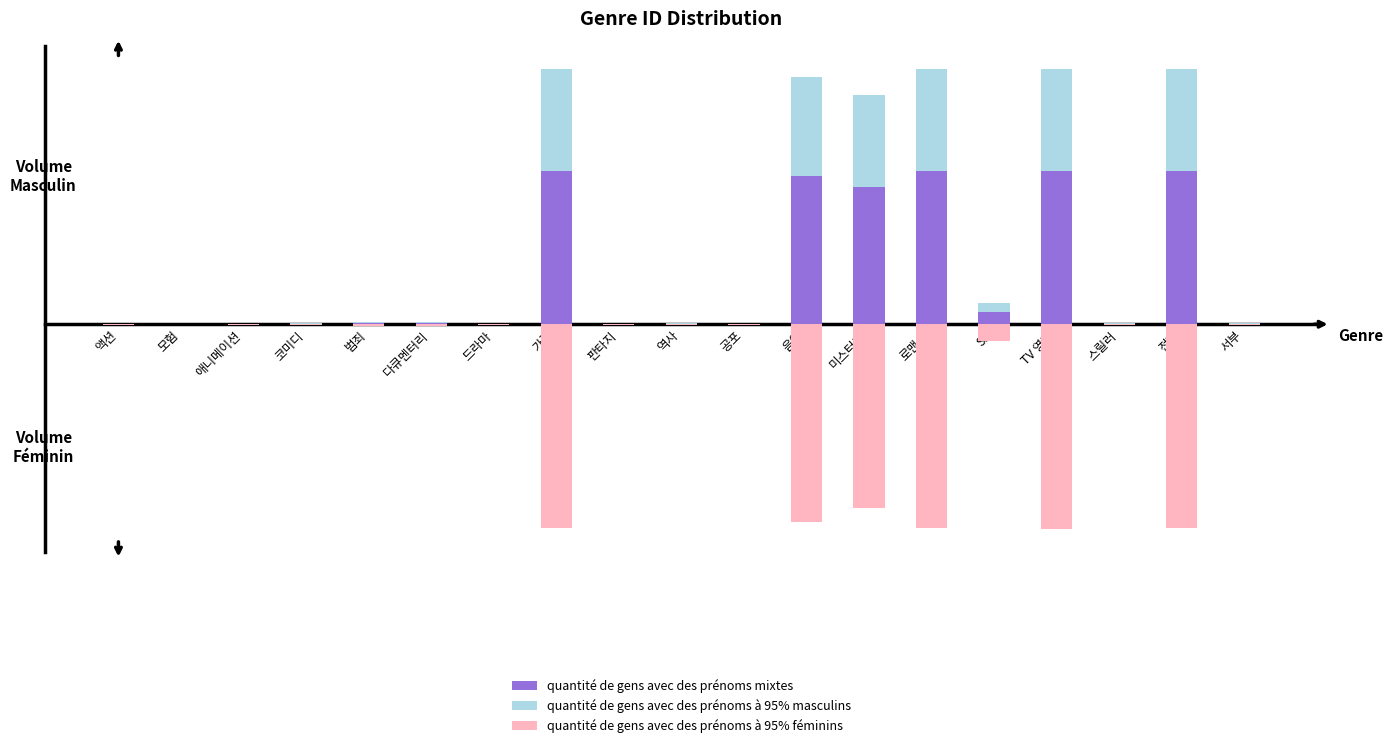

What is the value of the quantité de gens avec des prénoms mixtes bar at the 10th from the left?

0.3